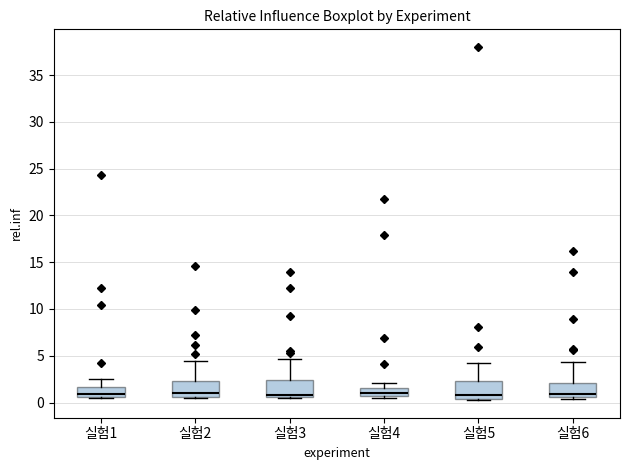

Reading left to right, transcribe this box plot: for each box, give where its median line is, the range the box spans, and where its two whiskers end, as read against the y-axis. The values are not printed on the chart, so give them approximately, as read against the axis.

실험1: median 1.0, box 0.5 to 1.5, whiskers 0.5 to 2.5
실험2: median 1.0, box 0.5 to 2.5, whiskers 0.5 (just below the box's lower edge) to 4.5
실험3: median 1.0, box 0.5 to 2.5, whiskers 0.5 to 4.5
실험4: median 1.0, box 0.5 to 1.5, whiskers 0.5 (just below the box's lower edge) to 2.0
실험5: median 1.0, box 0.5 to 2.5, whiskers 0.5 (just below the box's lower edge) to 4.0
실험6: median 1.0, box 0.5 to 2.0, whiskers 0.5 (just below the box's lower edge) to 4.5